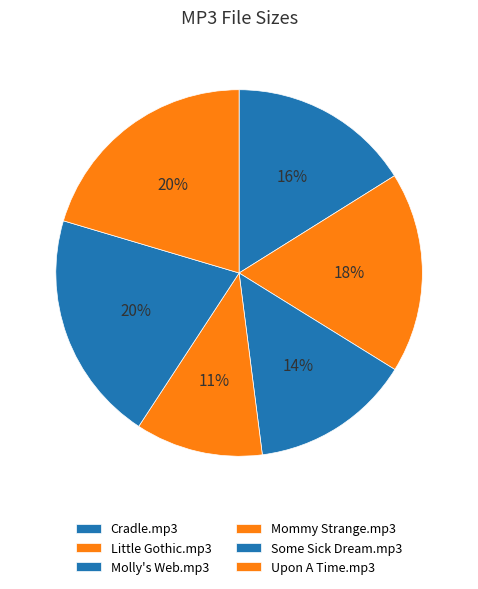

True or false: Upon A Time.mp3 accounts for 20% of the total.

True